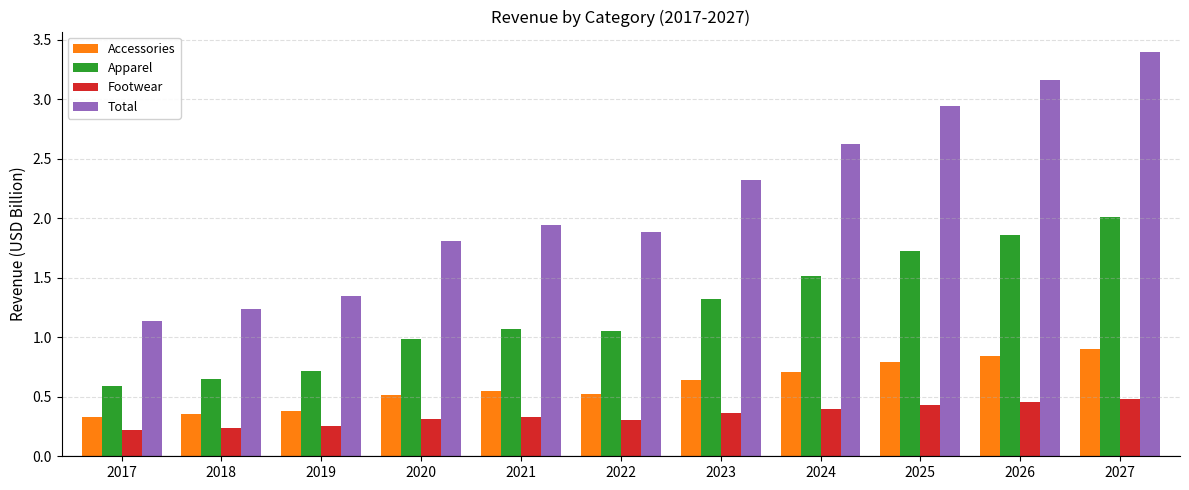

What is the sum of the Total values at 2017 and 2020?

3.0